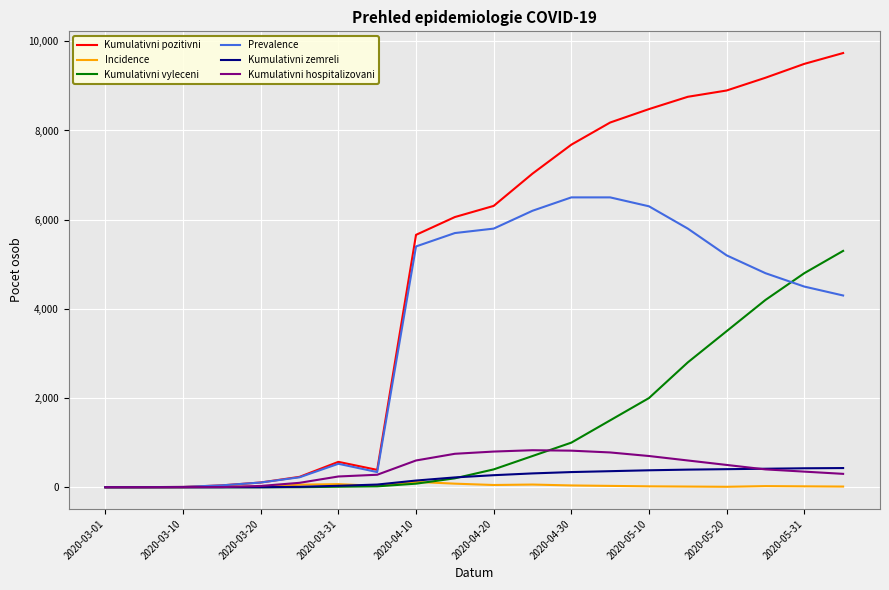

How many series are shown in this chart?

6